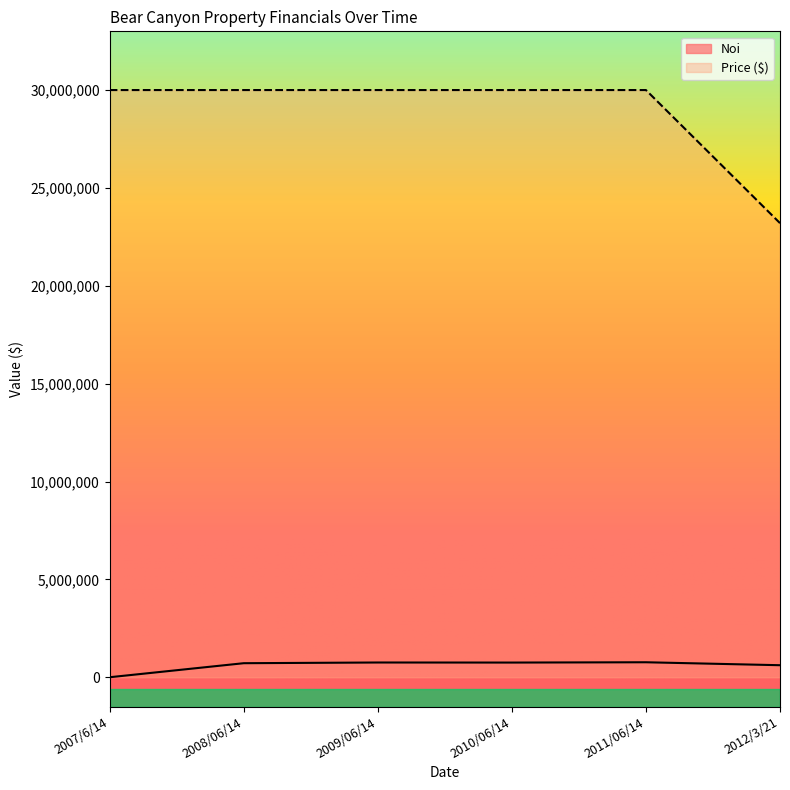

Reading right to left, transcribe all the data shown in this chart.

Noi: 2012/3/21=613901.0	2011/06/14=764737.5	2010/06/14=749350.7	2009/06/14=752562.4	2008/06/14=716726.1	2007/6/14=0.0
Price ($): 2012/3/21=23200000.0	2011/06/14=30000000.0	2010/06/14=30000000.0	2009/06/14=30000000.0	2008/06/14=30000000.0	2007/6/14=30000000.0